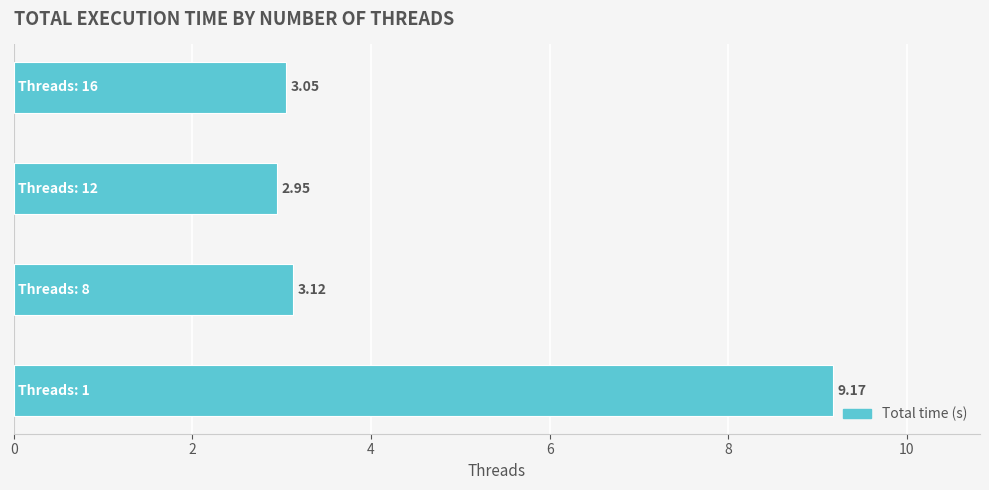

Rank the categories by value from highest to lowest.

1, 8, 16, 12